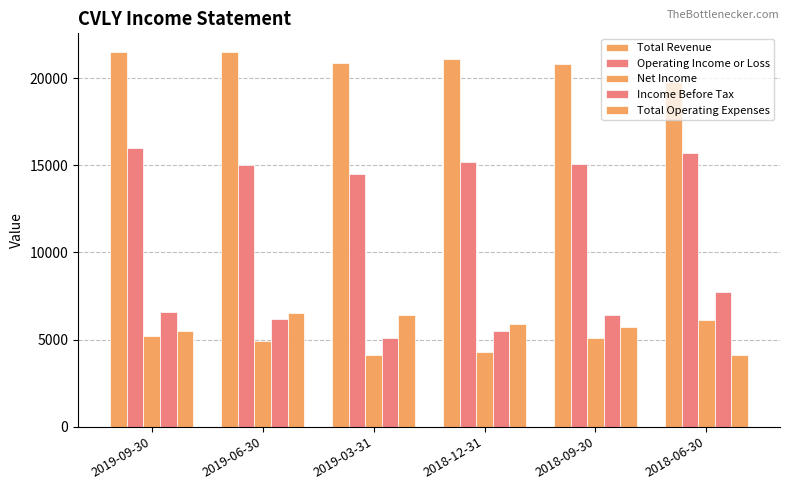

Reading left to right, what are all the values shown in this chart?

Total Revenue: 2019-09-30=21500	2019-06-30=21500	2019-03-31=20900	2018-12-31=21100	2018-09-30=20800	2018-06-30=19800
Operating Income or Loss: 2019-09-30=16000	2019-06-30=15000	2019-03-31=14500	2018-12-31=15200	2018-09-30=15100	2018-06-30=15700
Net Income: 2019-09-30=5200	2019-06-30=4900	2019-03-31=4100	2018-12-31=4300	2018-09-30=5100	2018-06-30=6100
Income Before Tax: 2019-09-30=6600	2019-06-30=6200	2019-03-31=5100	2018-12-31=5500	2018-09-30=6400	2018-06-30=7700
Total Operating Expenses: 2019-09-30=5500	2019-06-30=6500	2019-03-31=6400	2018-12-31=5900	2018-09-30=5700	2018-06-30=4100